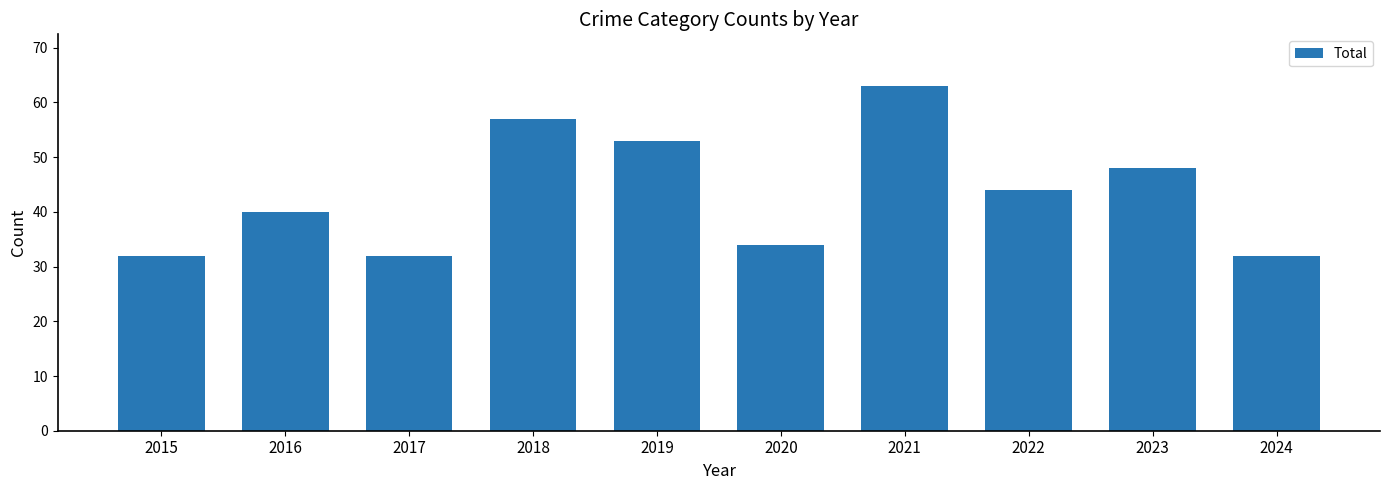

What is the smallest value displayed?

32